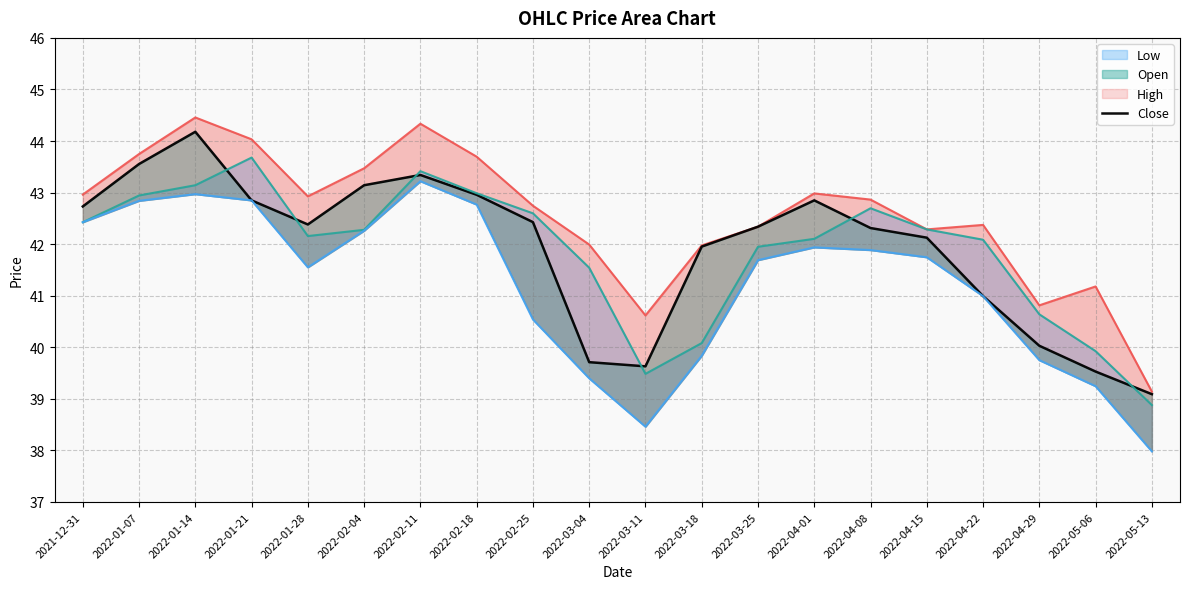

Rank the categories by Close value from lowest to highest.

2022-05-13, 2022-05-06, 2022-03-11, 2022-03-04, 2022-04-29, 2022-04-22, 2022-03-18, 2022-04-15, 2022-04-08, 2022-03-25, 2022-01-28, 2022-02-25, 2021-12-31, 2022-01-21, 2022-04-01, 2022-02-18, 2022-02-04, 2022-02-11, 2022-01-07, 2022-01-14